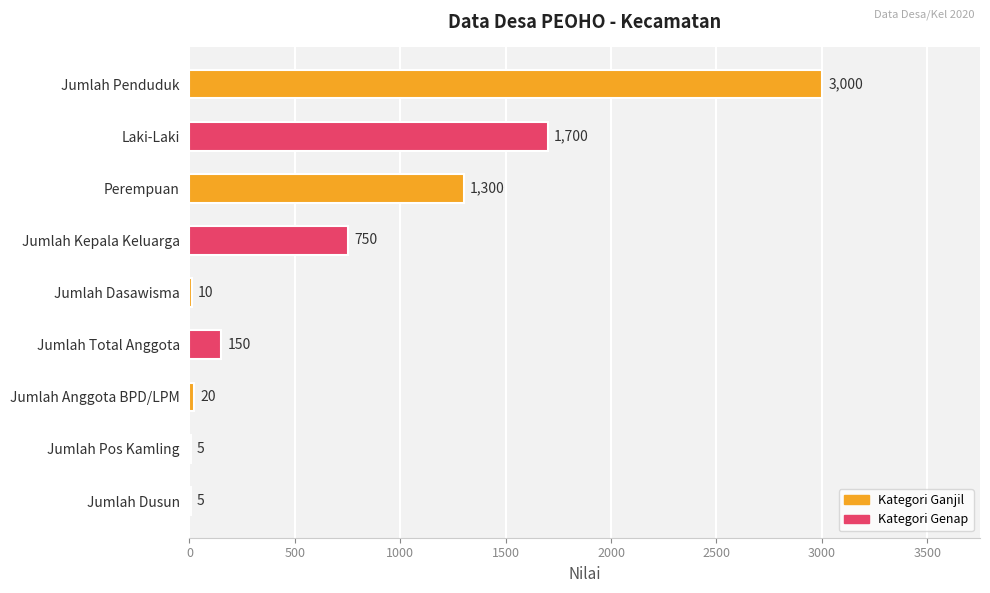

What is the sum of the values at Jumlah Anggota BPD/LPM and Jumlah Dasawisma?

30